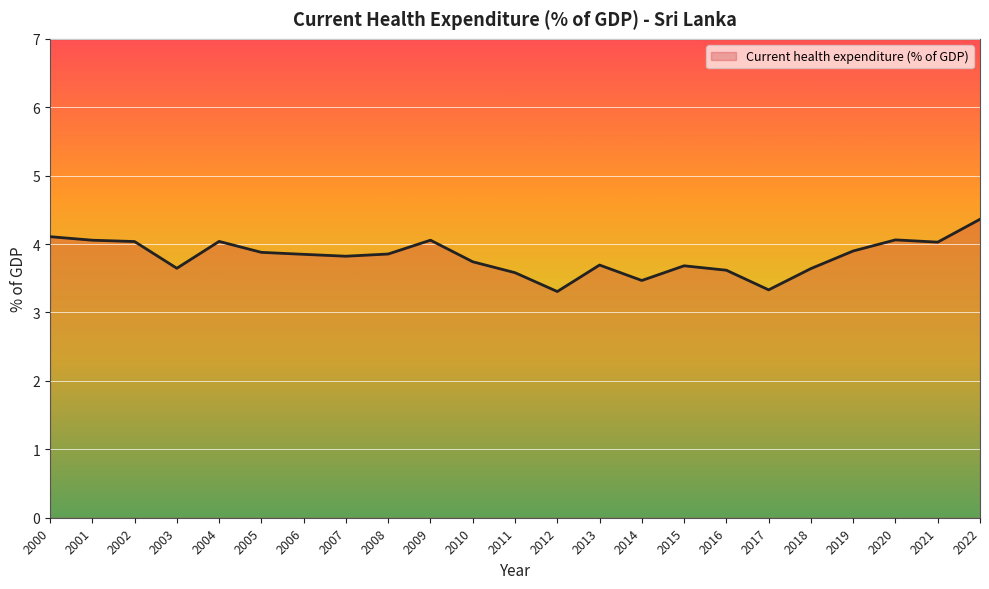

What is the difference between the second highest and minimum values?

0.8